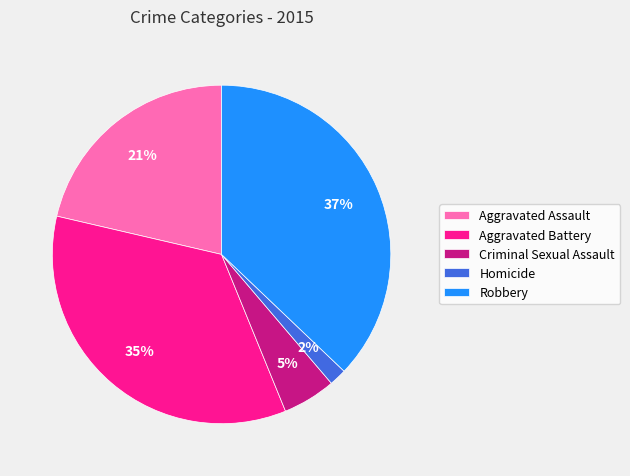

Is it true that Criminal Sexual Assault is 5% of the pie?

True